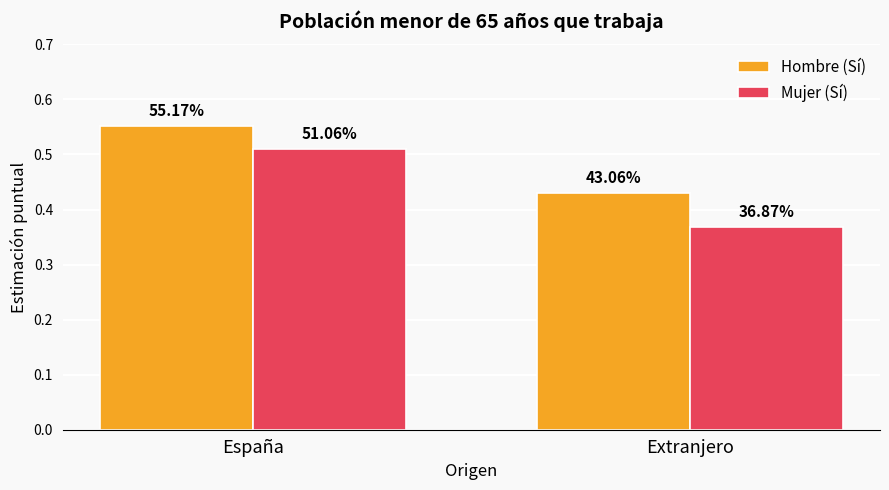

Rank the series by their maximum value, from lowest to highest.

Mujer (Sí), Hombre (Sí)